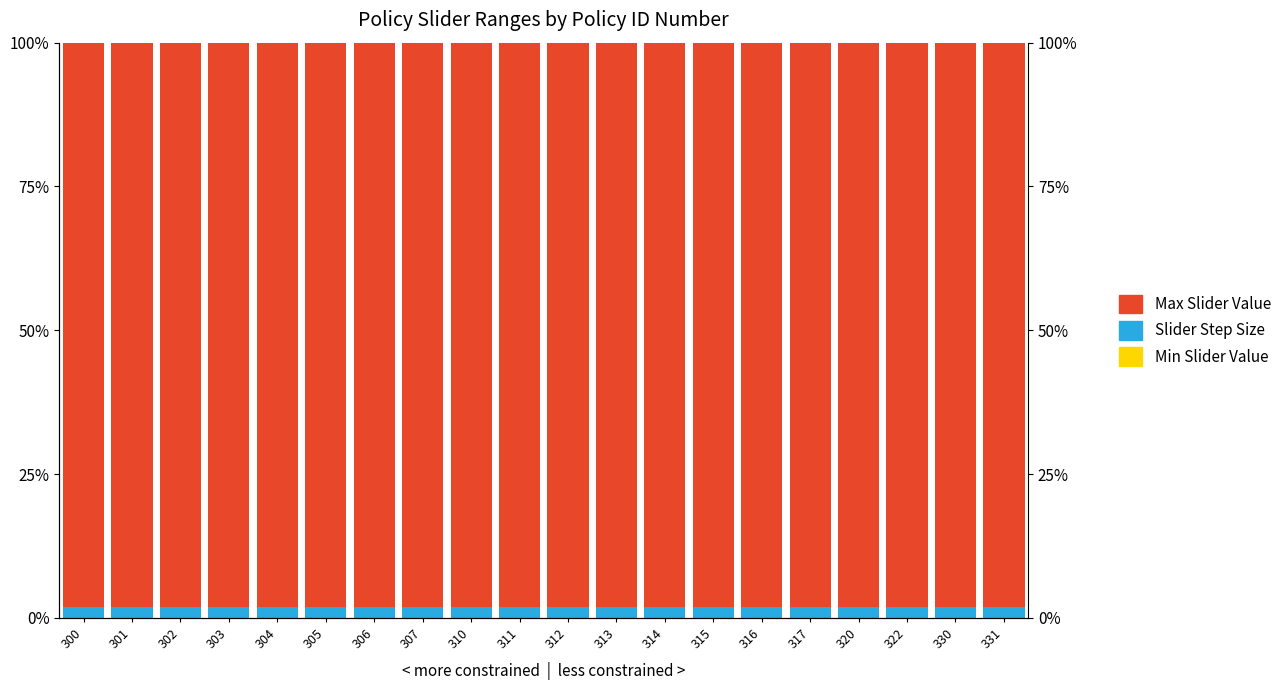

How many bars are there in each group?

3